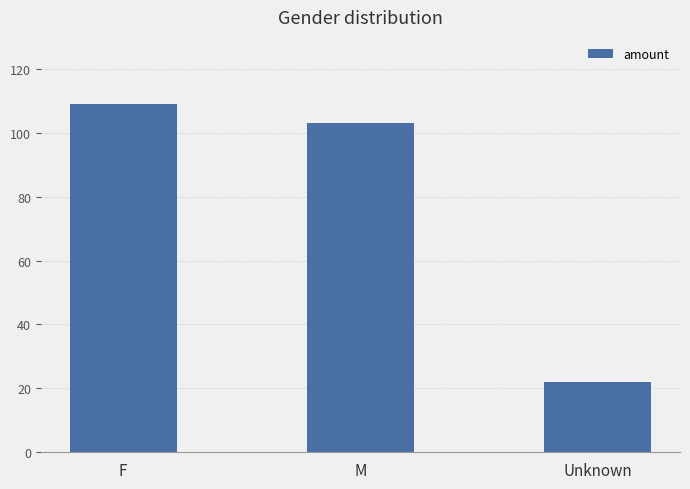

Reading right to left, list all the values displayed in this chart.

Unknown=22	M=103	F=109